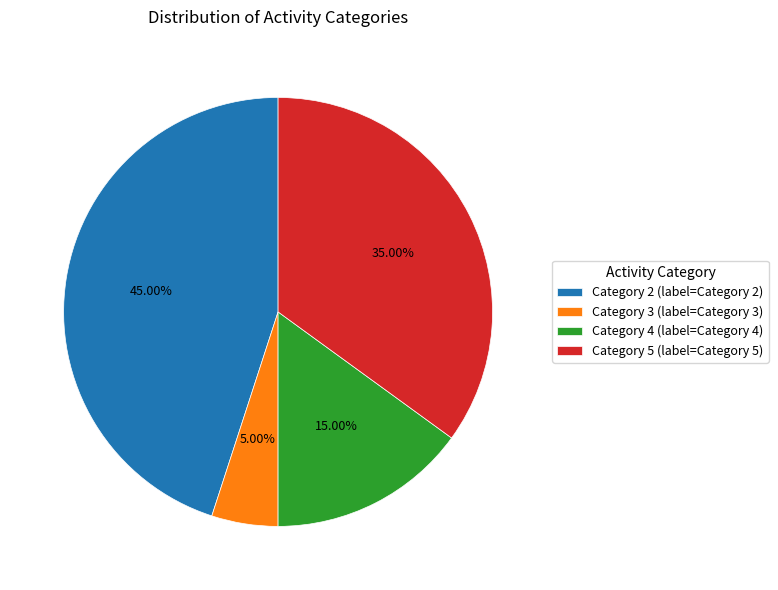

Between Category 3 and Category 2, which is larger?

Category 2